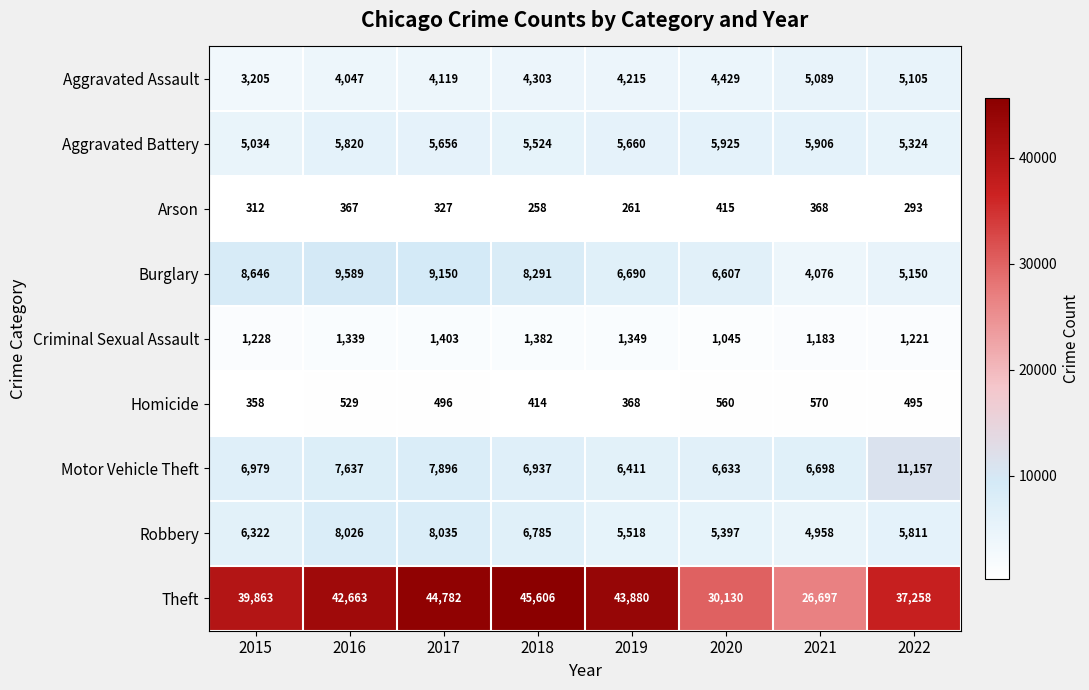

The Burglary series shows 3815 at 2015. True or false?

False